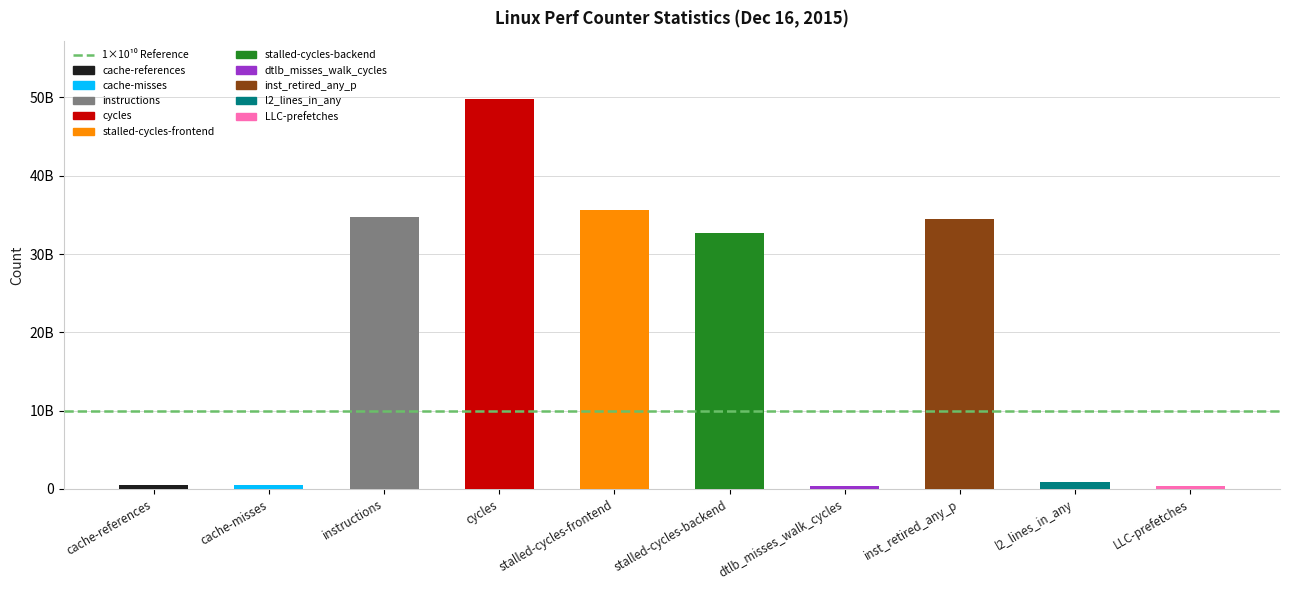

The value at instructions is 16538470876. True or false?

False